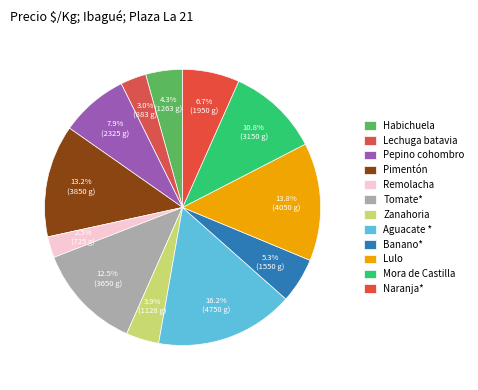

How many slices are in this pie chart?

12